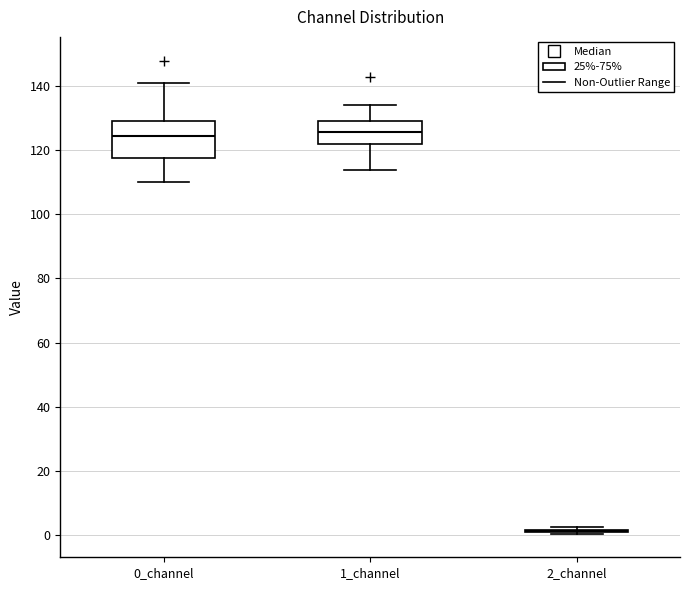

Where is the lower edge of the box for 1_channel on the y-axis? The values are not printed on the chart, so give them approximately, as read against the axis.

122